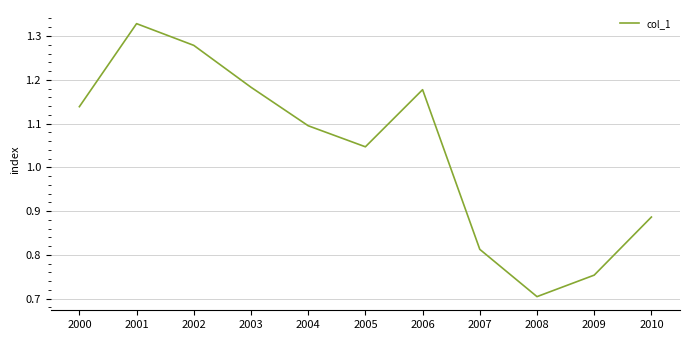

Does the chart display data point markers on the line(s)?

No